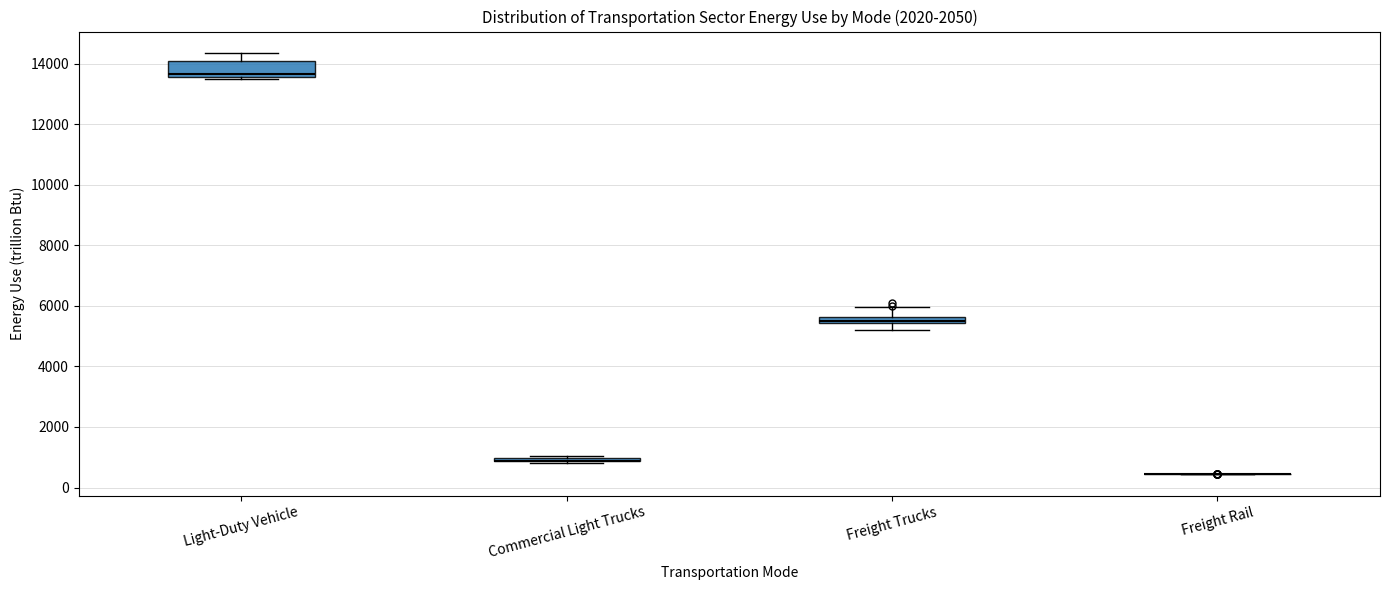

Comparing the boxes themselves (not the whiskers), which one is the tallest?

Light-Duty Vehicle